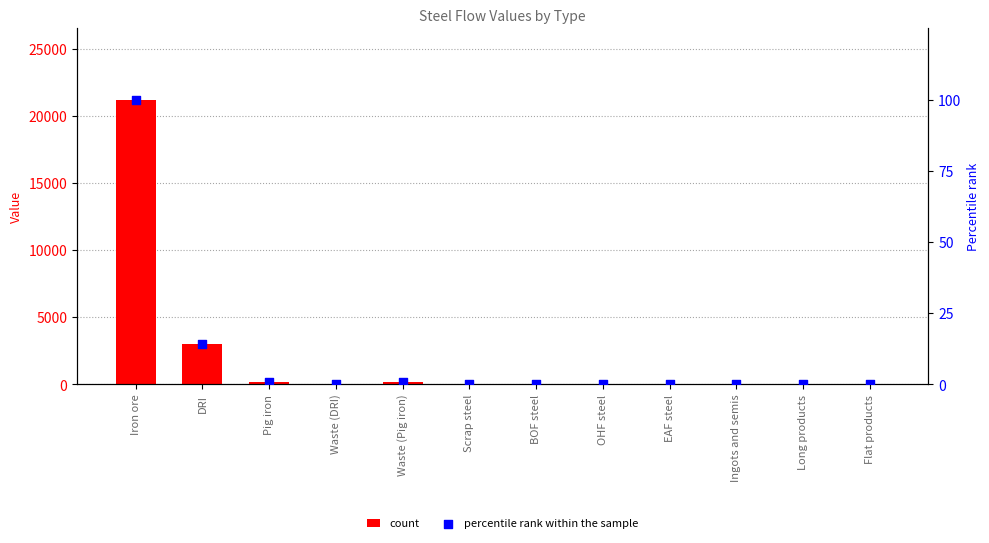

At how many categories does at least one series exceed 10712?

1